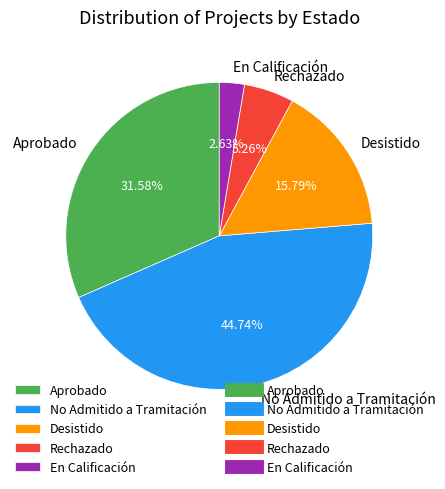

Is Aprobado the majority of the pie?

No